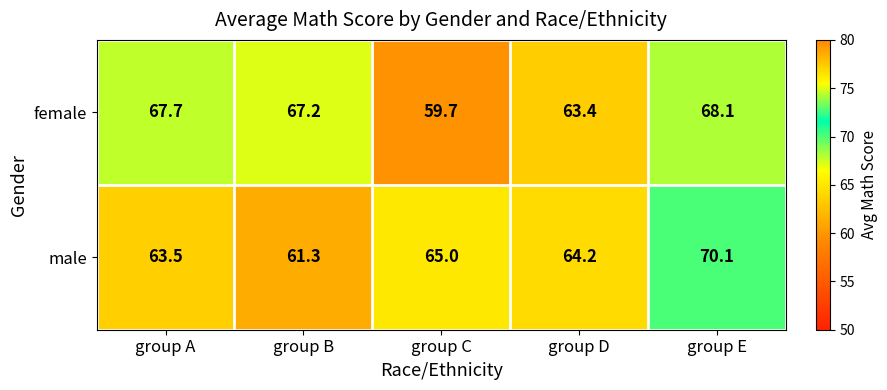

Which series has the largest range (max minus min)?

male